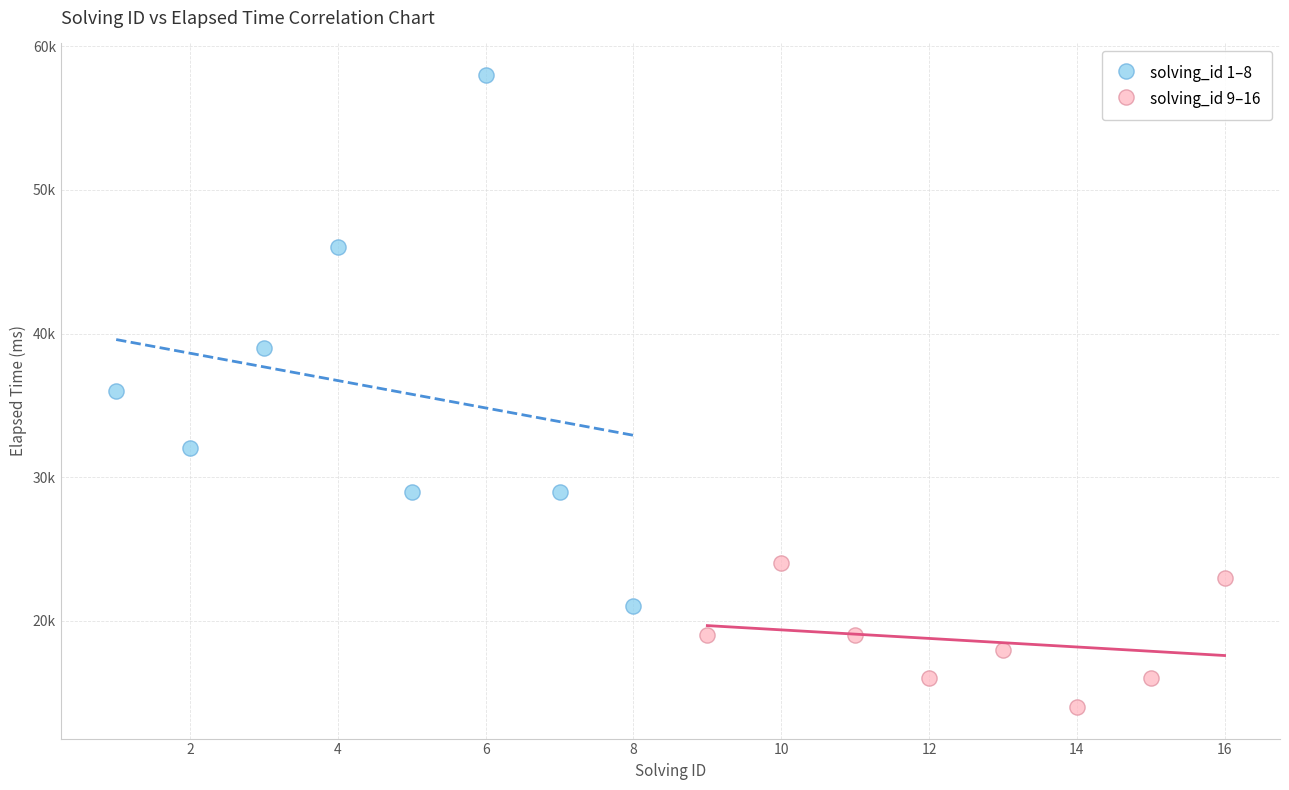

What are all the series names shown in the legend?

solving_id 1–8, solving_id 9–16